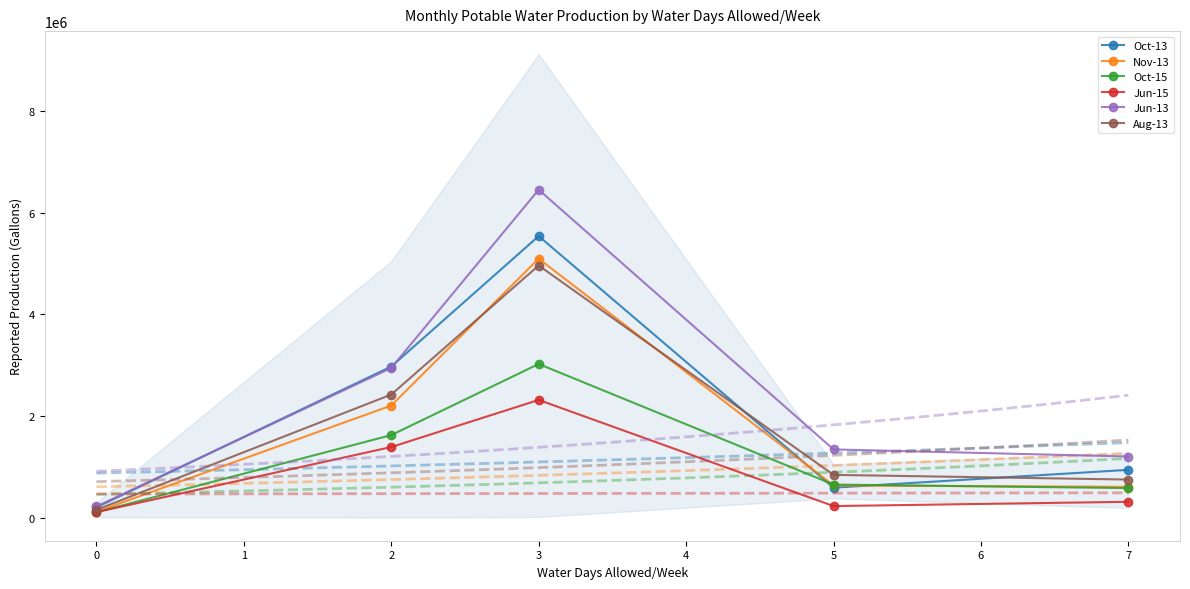

What is the maximum value for Aug-13?

4963169.7